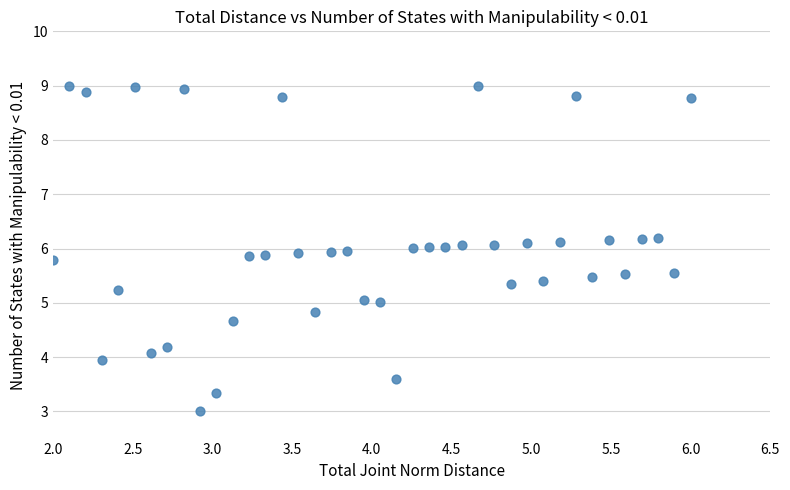

What is the range of Y values (max minus min)?

6.0